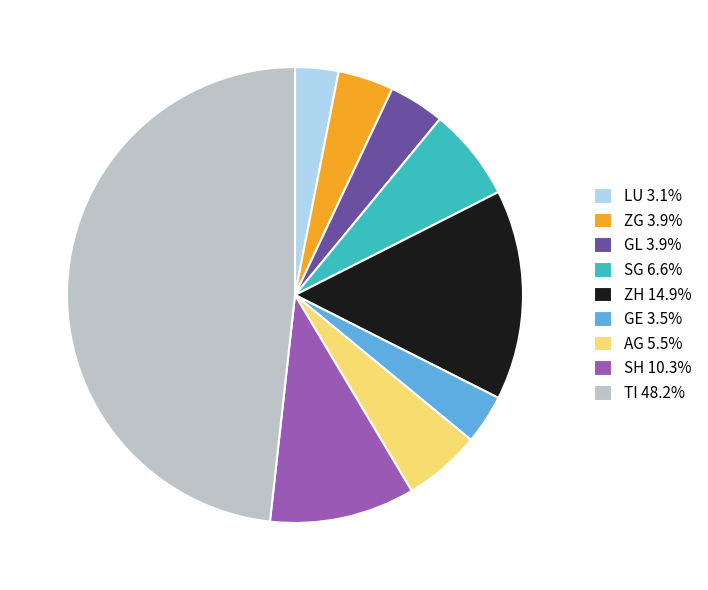

Is the sum of GL 3.9% and ZG 3.9% greater than half?

No